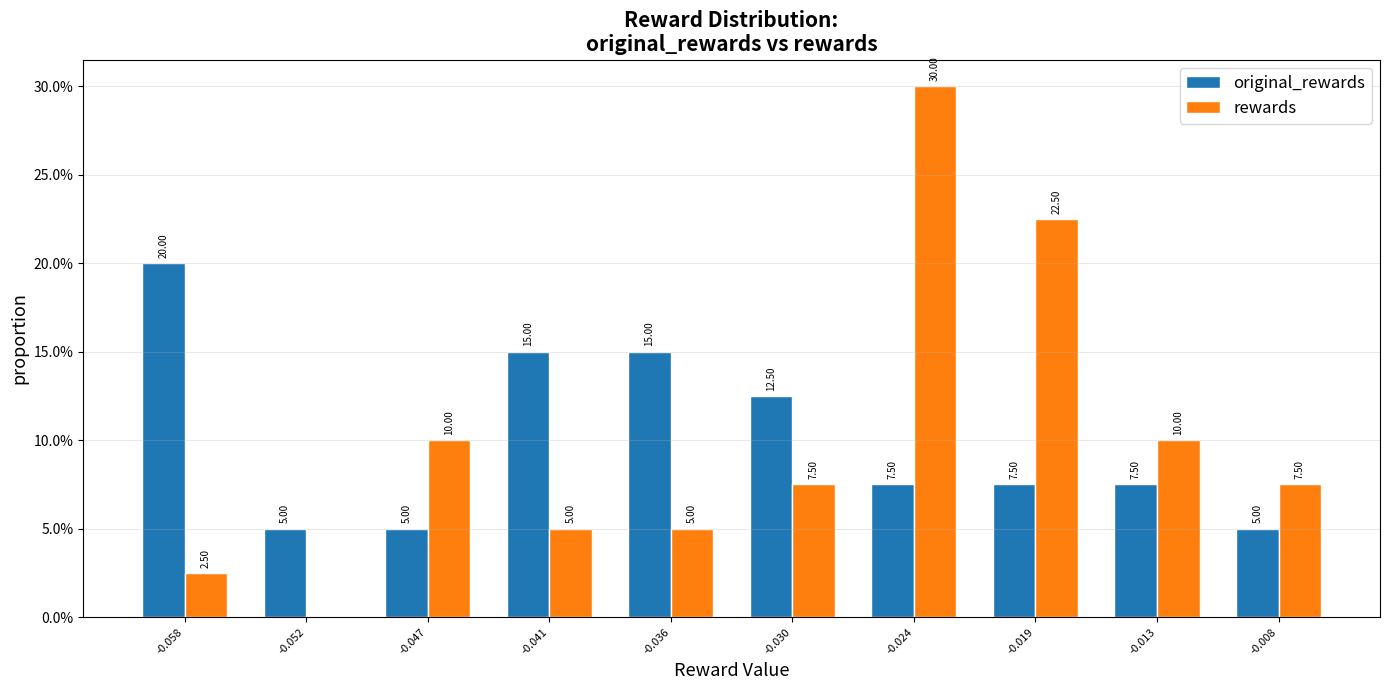

Is the value of original_rewards at -0.013 greater than the value of rewards at -0.052?

Yes